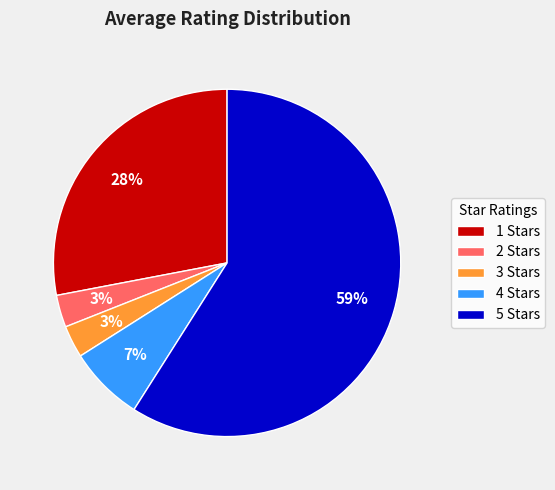

Combined, do 1 Stars and 3 Stars account for over 50%?

No